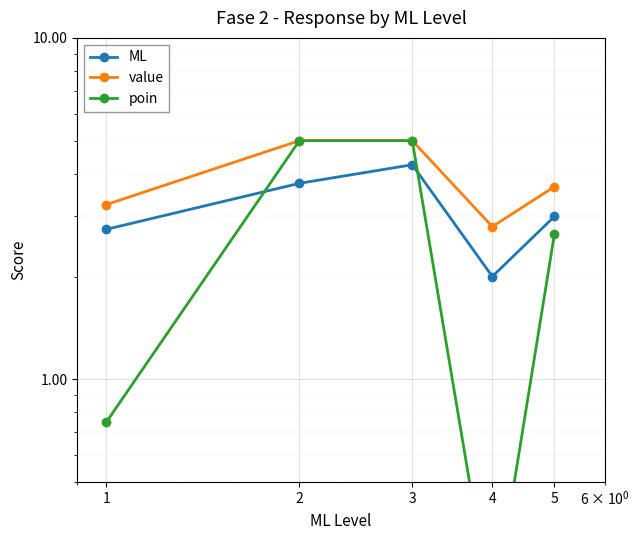

Where does the poin series first go above 2?

2